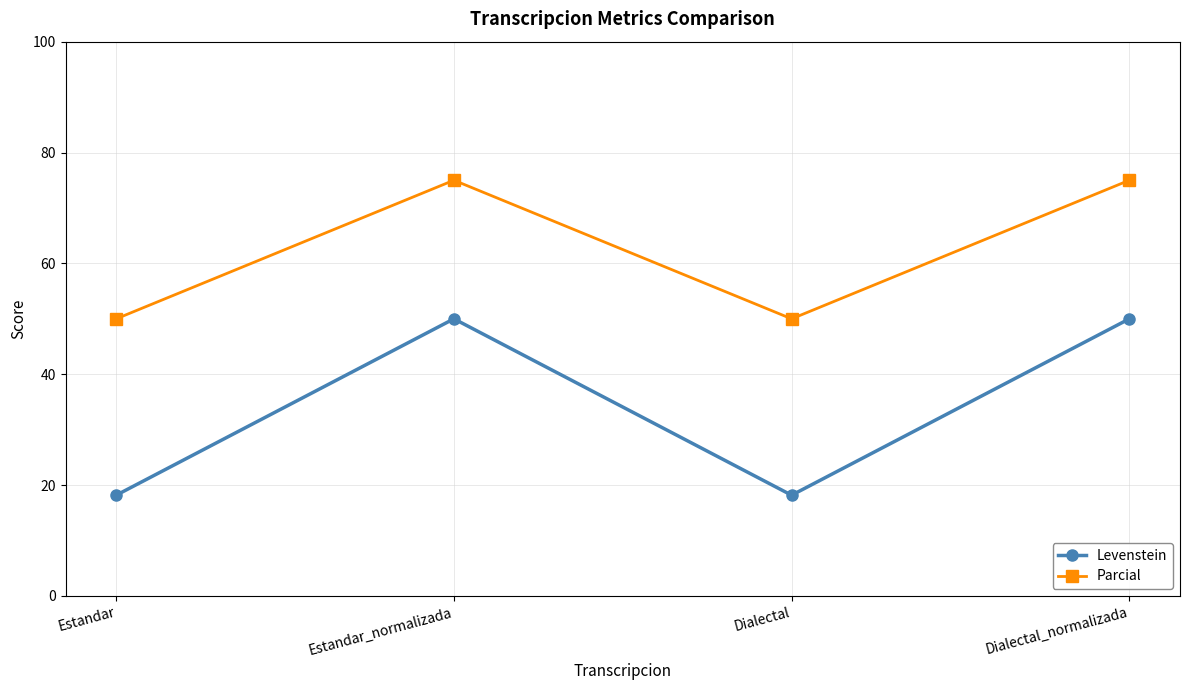

True or false: Levenstein and Parcial cross at least once.

False